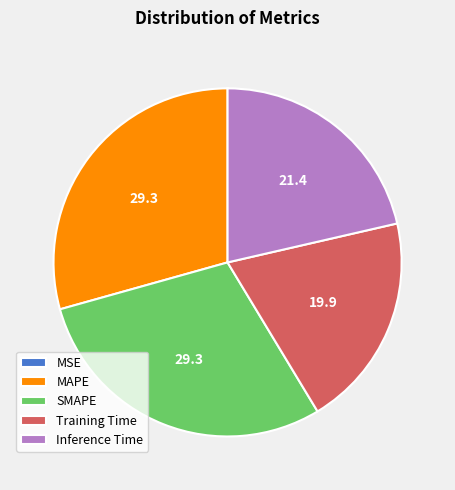

Which has a higher value, SMAPE or Inference Time?

SMAPE